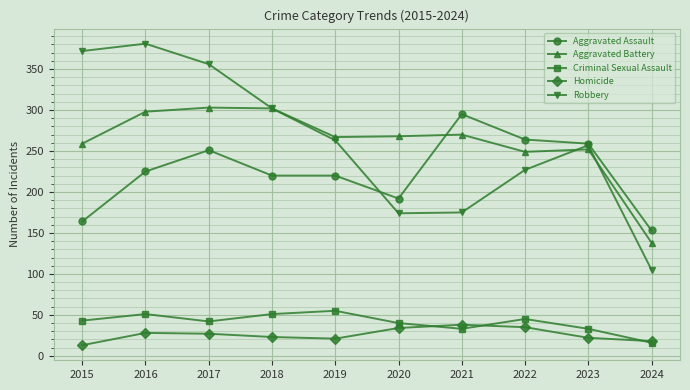

What is the sum of all Criminal Sexual Assault values?

409